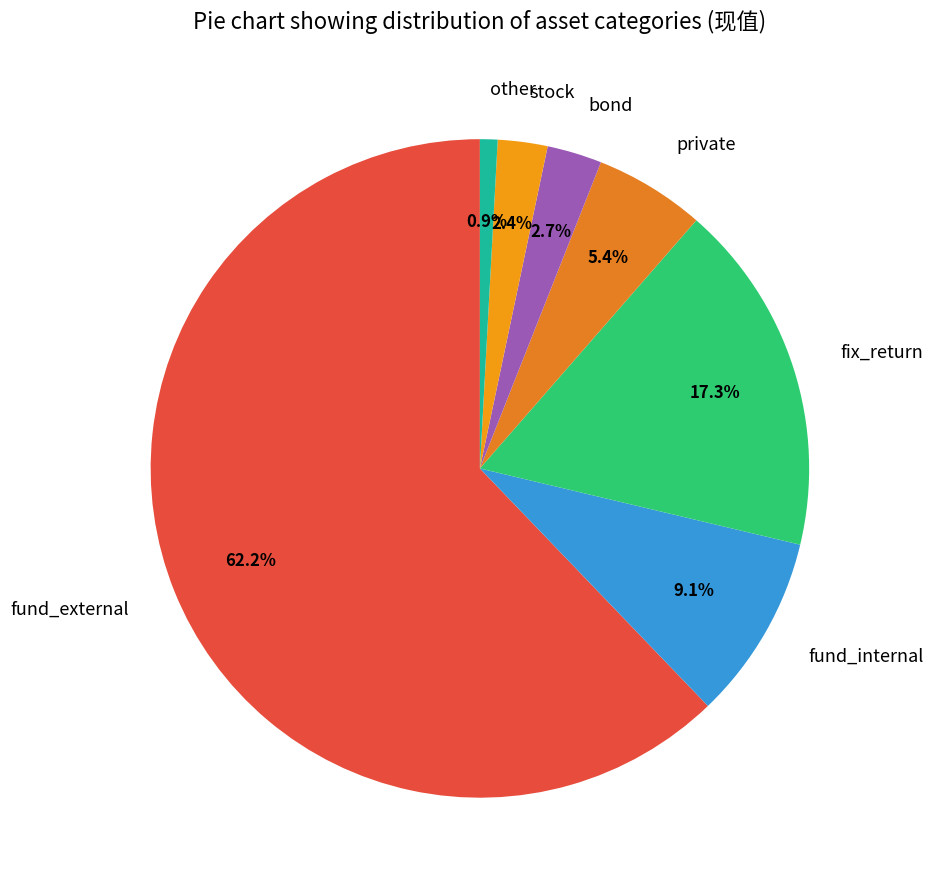

Count the number of slices in the pie.

7